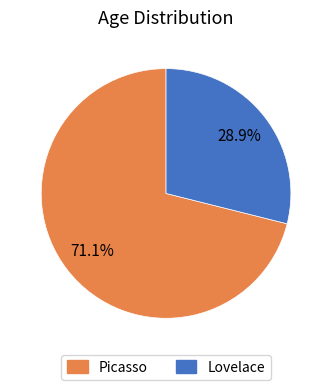

What percentage is NOT represented by Picasso?

28.9%